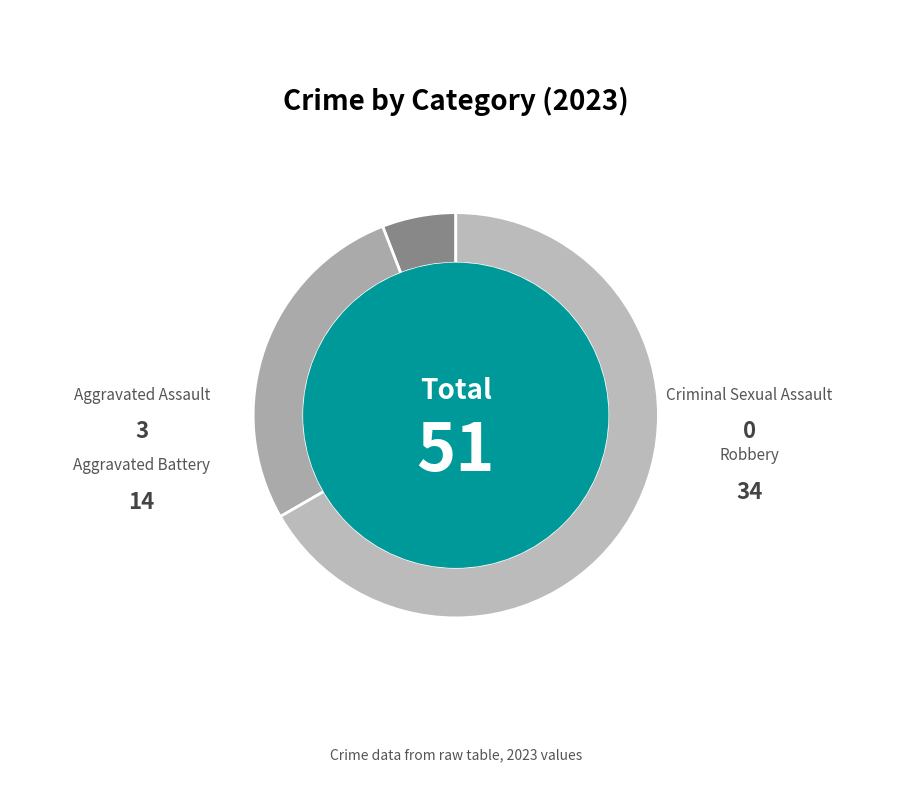

To the nearest percent, what portion does Aggravated Battery represent?

27%